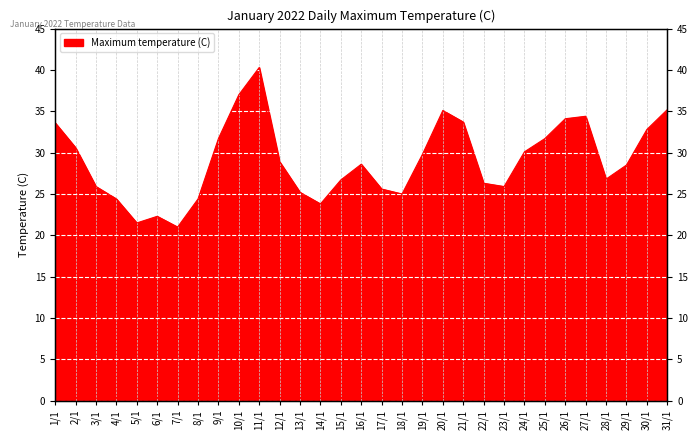

How many data points does each series have?

31